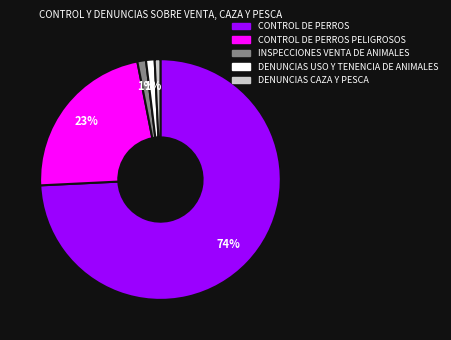

What percentage is the INSPECCIONES VENTA DE ANIMALES slice, to the nearest percent?

1%